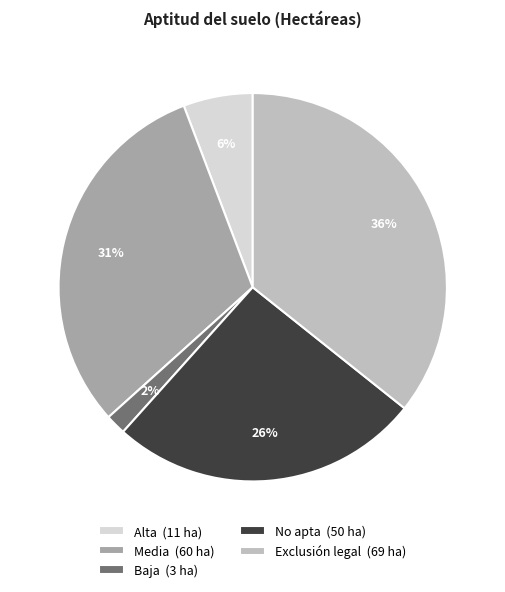

Rank the categories by value from highest to lowest.

Exclusión legal, Media, No apta, Alta, Baja